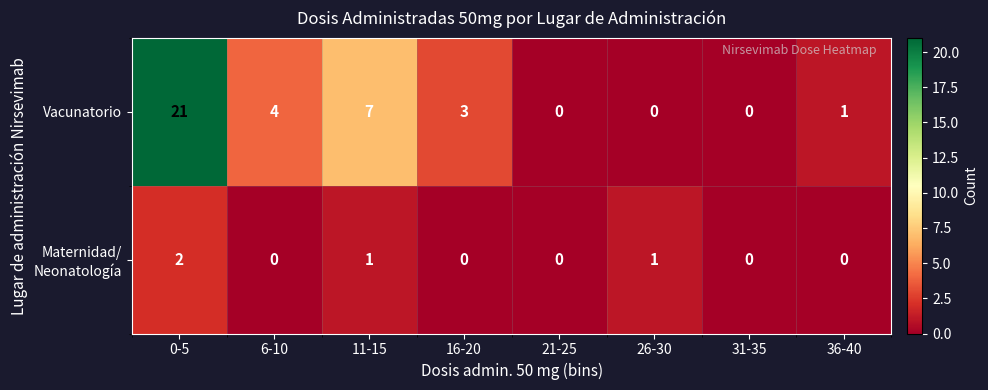

Is it true that Vacunatorio equals 6 at 21-25?

False